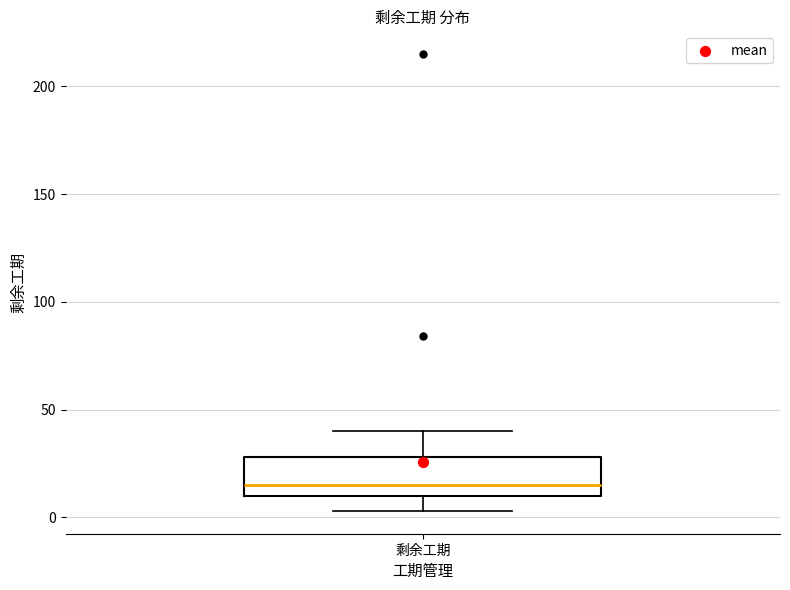

Read this box plot against the y-axis: the position of the median line, the range covered by the box, and the ends of both whiskers. The values are not printed on the chart, so give them approximately, as read against the axis.

median 15, box 10 to 30, whiskers 5 to 40